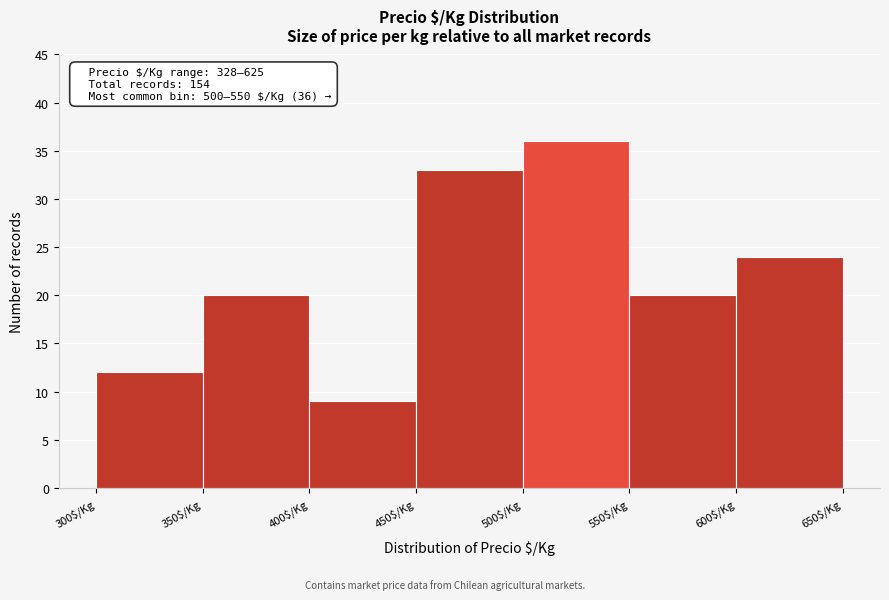

Which range on the x-axis has the tallest bar?

500 to 550